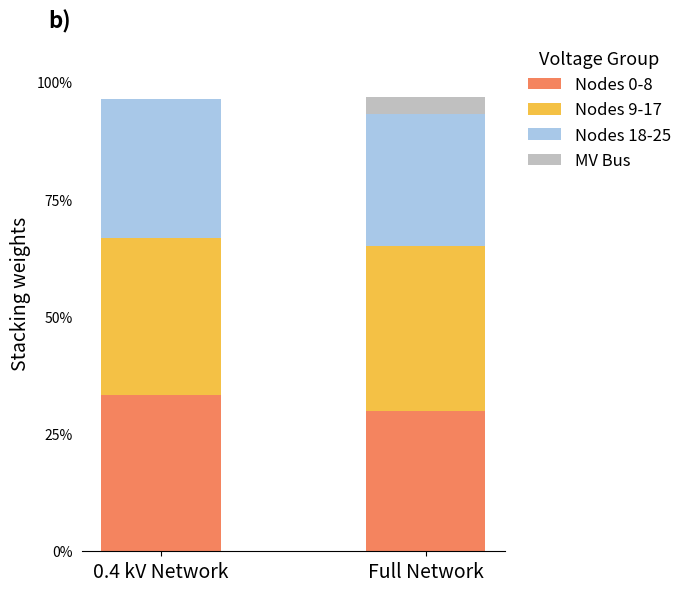

What is the sum of the Nodes 0-8 values at Full Network and 0.4 kV Network?

63.3